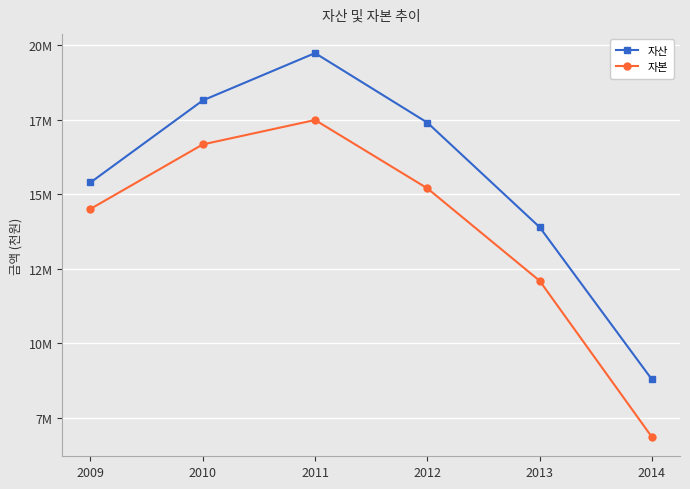

What is the difference between the second highest and second lowest values in the 자산 series?

4245186